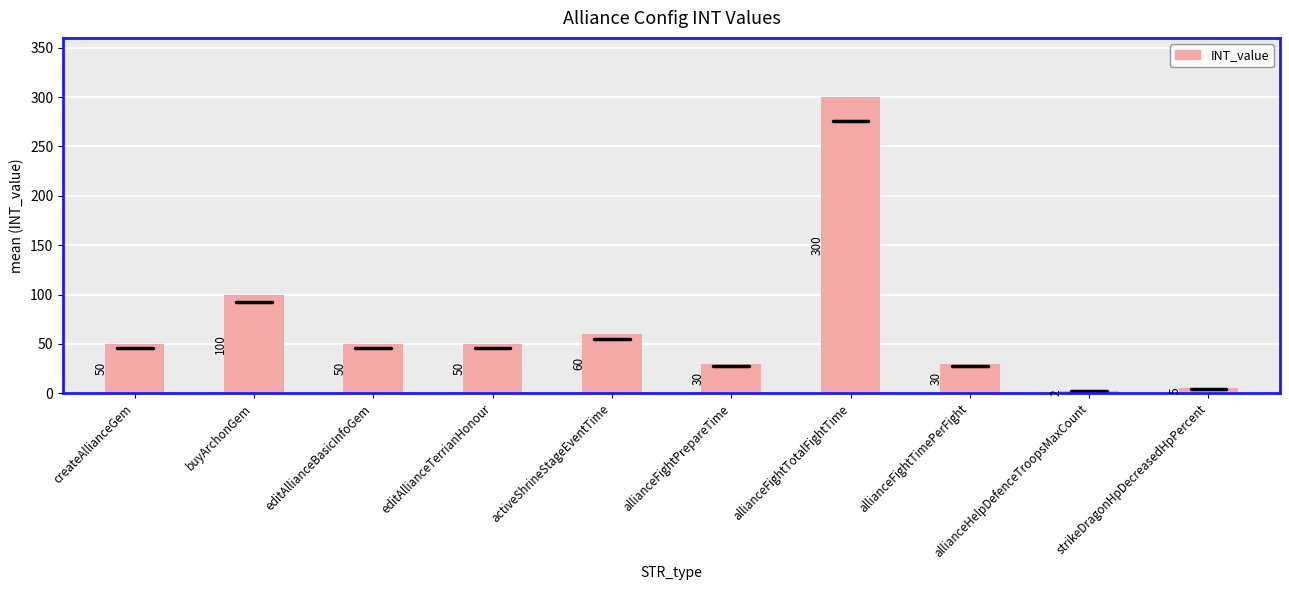

What is the approximate value at buyArchonGem, to the nearest 10?

100